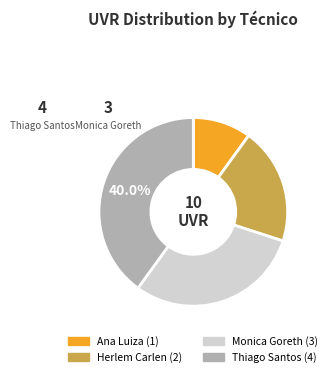

Is there a majority slice in this chart?

No